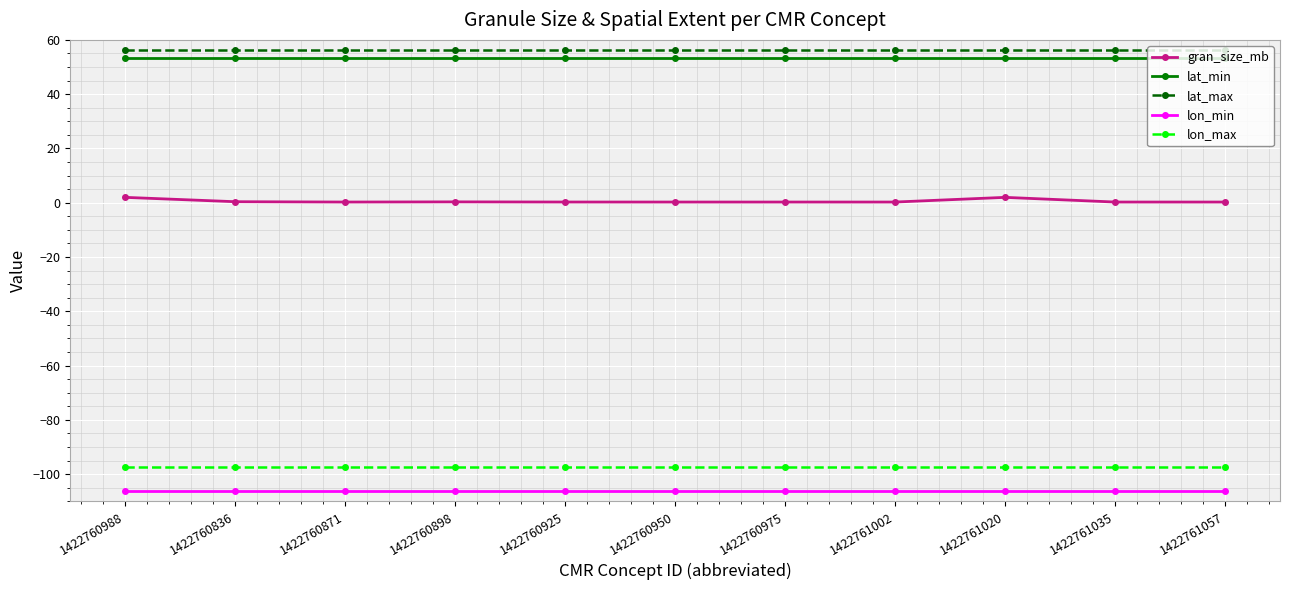

What are all the series names shown in the legend?

gran_size_mb, lat_min, lat_max, lon_min, lon_max